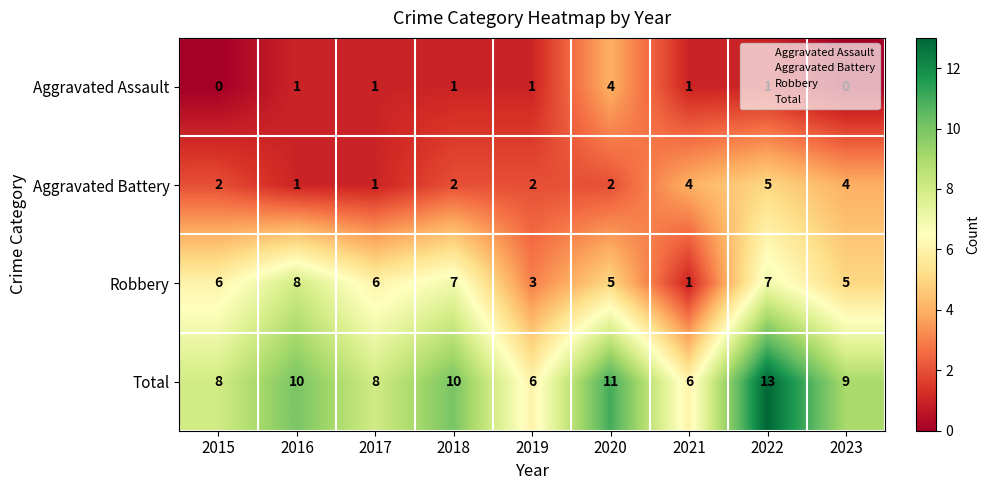

Rank the series by their maximum value, from lowest to highest.

Aggravated Assault, Aggravated Battery, Robbery, Total